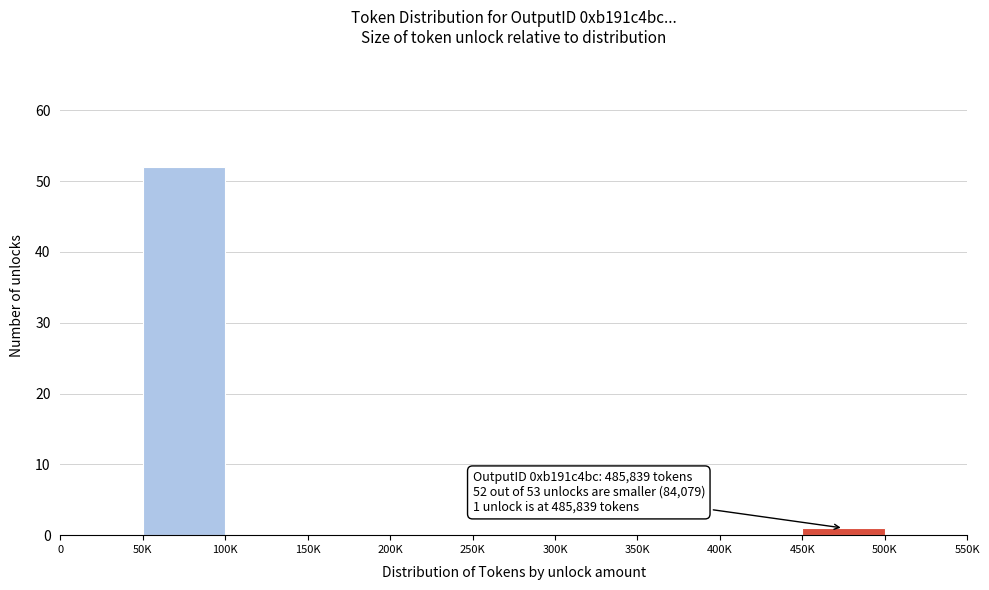

Reading left to right, list all the values displayed in this chart.

0=0	50K=52	100K=0	150K=0	200K=0	250K=0	300K=0	350K=0	400K=0	450K=1	500K=0